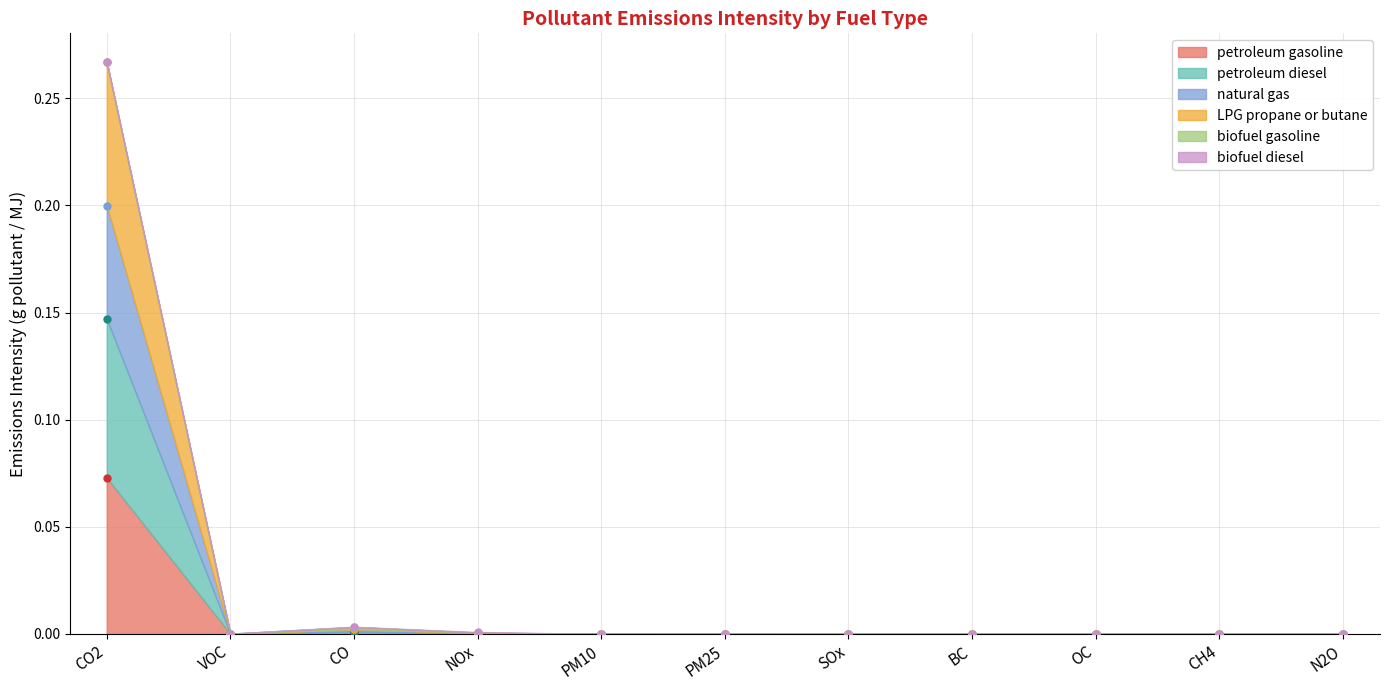

What position from the right is CO?

9